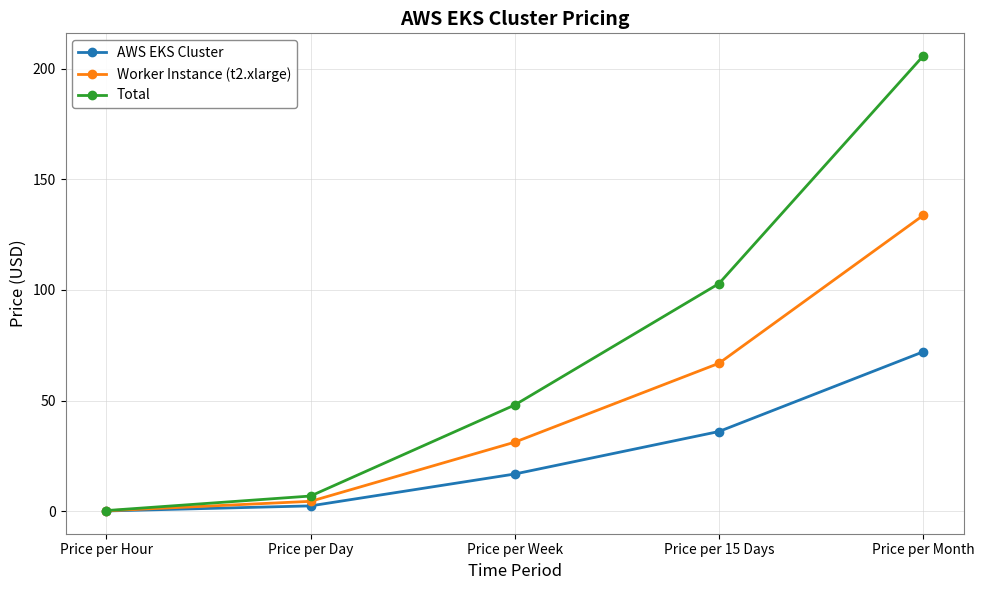

Is the value of AWS EKS Cluster at Price per 15 Days greater than the value of Total at Price per Day?

Yes